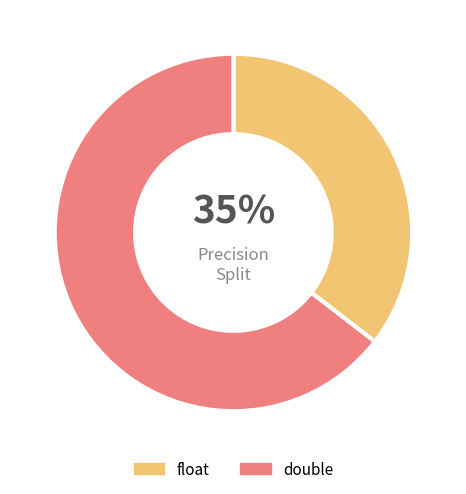

To the nearest percent, what is the combined percentage of float and double?

100%